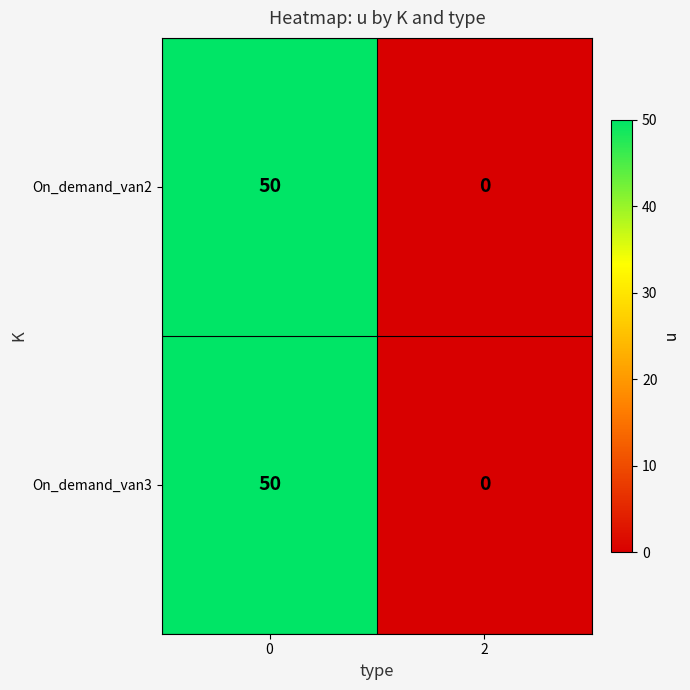

Reading right to left, transcribe all the data shown in this chart.

On_demand_van2: 2=0	0=50
On_demand_van3: 2=0	0=50